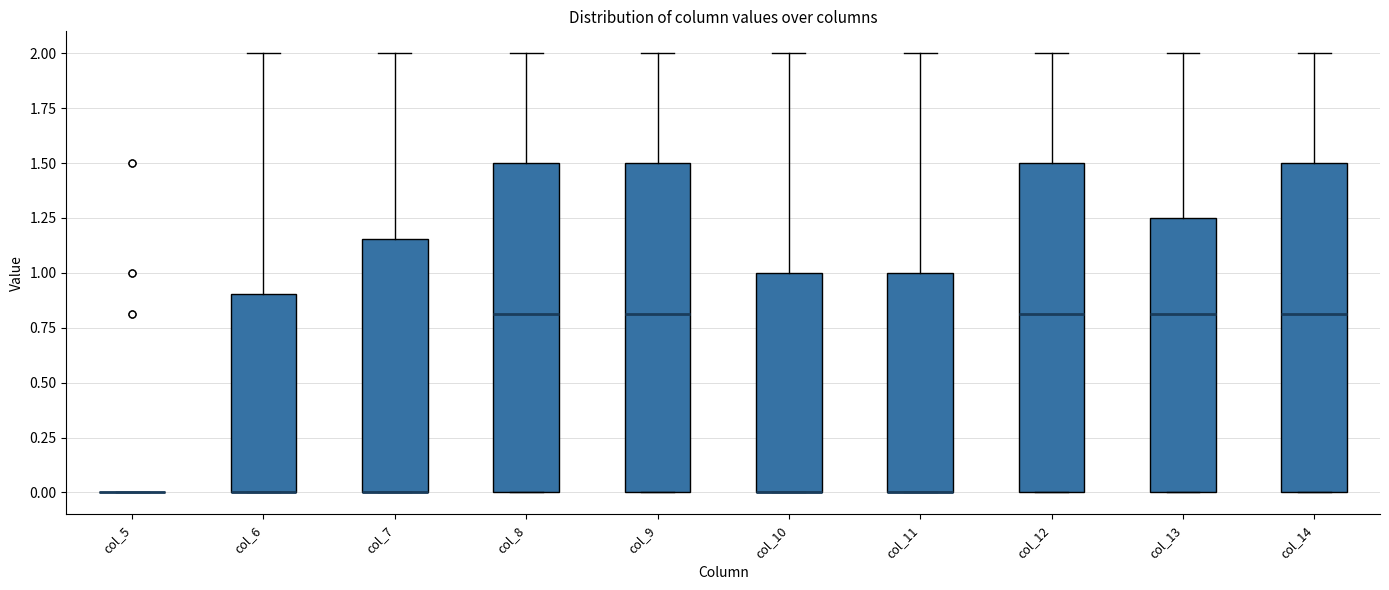

Reading left to right, transcribe this box plot: for each box, give where its median line is, the range the box spans, and where its two whiskers end, as read against the y-axis. The values are not printed on the chart, so give them approximately, as read against the axis.

col_5: box collapsed to a line at 0.00, whiskers 0.00 to 0.00
col_6: median 0.00 (drawn on the box's lower edge), box 0.00 to 0.90, whiskers 0.00 to 2.00
col_7: median 0.00 (drawn on the box's lower edge), box 0.00 to 1.15, whiskers 0.00 to 2.00
col_8: median 0.80, box 0.00 to 1.50, whiskers 0.00 to 2.00
col_9: median 0.80, box 0.00 to 1.50, whiskers 0.00 to 2.00
col_10: median 0.00 (drawn on the box's lower edge), box 0.00 to 1.00, whiskers 0.00 to 2.00
col_11: median 0.00 (drawn on the box's lower edge), box 0.00 to 1.00, whiskers 0.00 to 2.00
col_12: median 0.80, box 0.00 to 1.50, whiskers 0.00 to 2.00
col_13: median 0.80, box 0.00 to 1.25, whiskers 0.00 to 2.00
col_14: median 0.80, box 0.00 to 1.50, whiskers 0.00 to 2.00